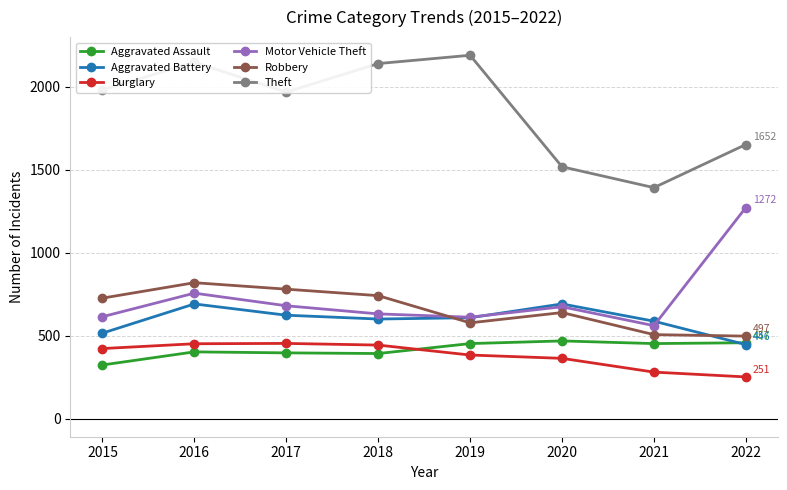

What is the sum of the Burglary values at 2016 and 2018?

894